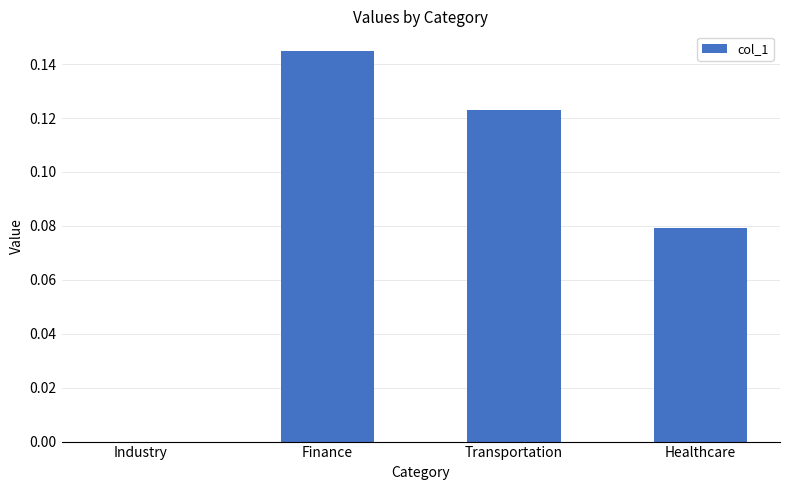

What is the change in value from Industry to Healthcare?

+0.1